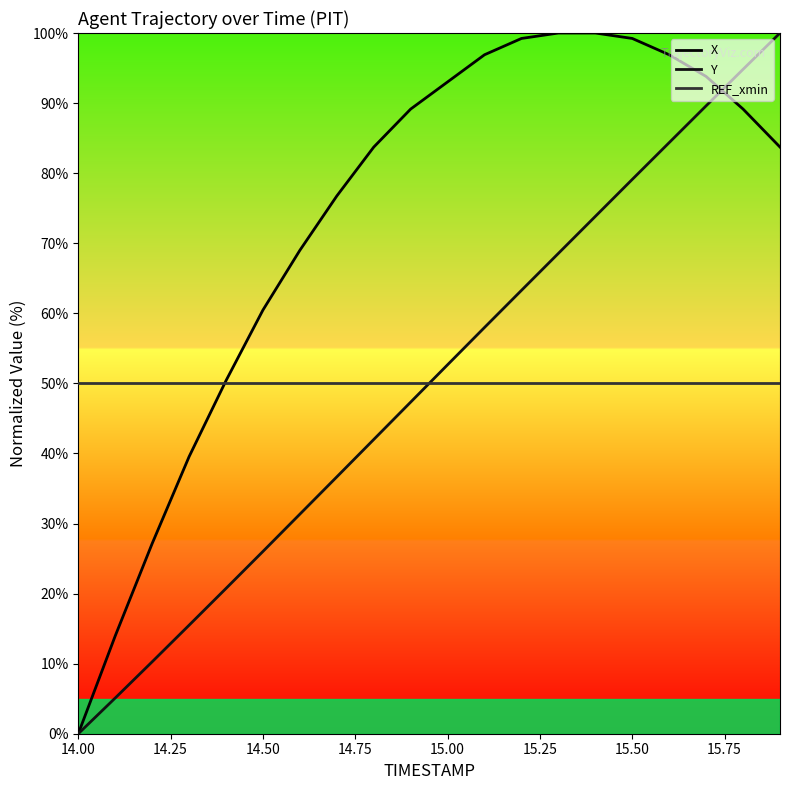

How many lines are shown in the chart?

3